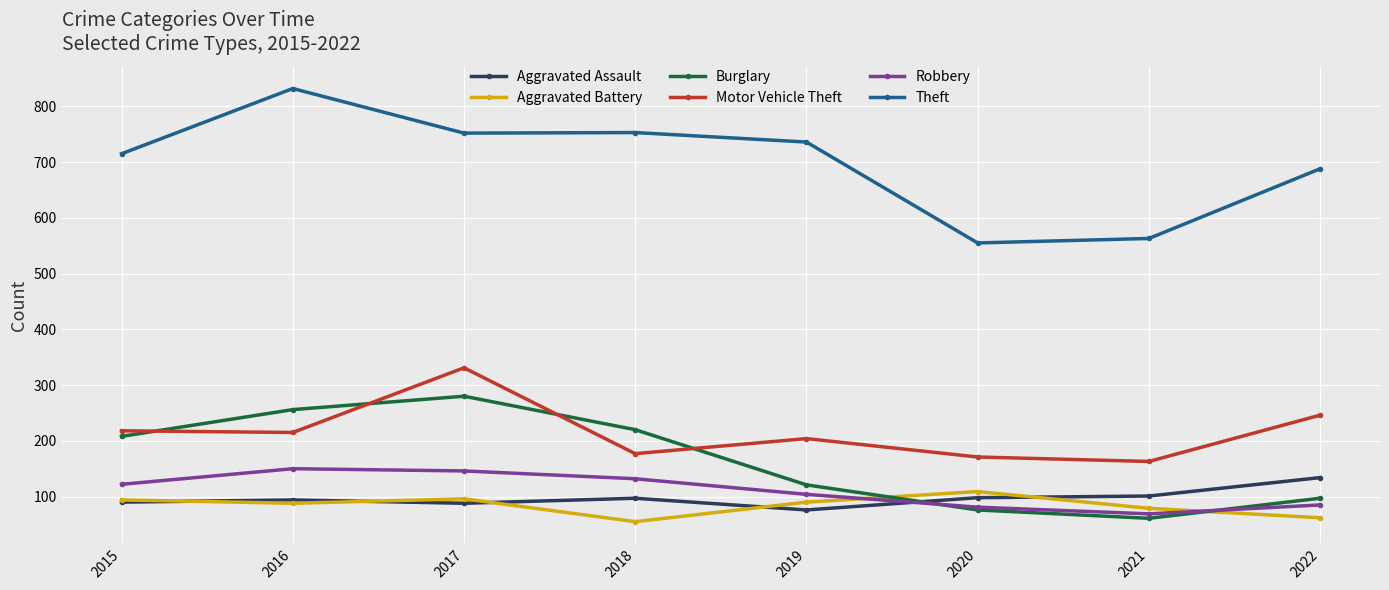

What is the maximum value shown in the chart?

832